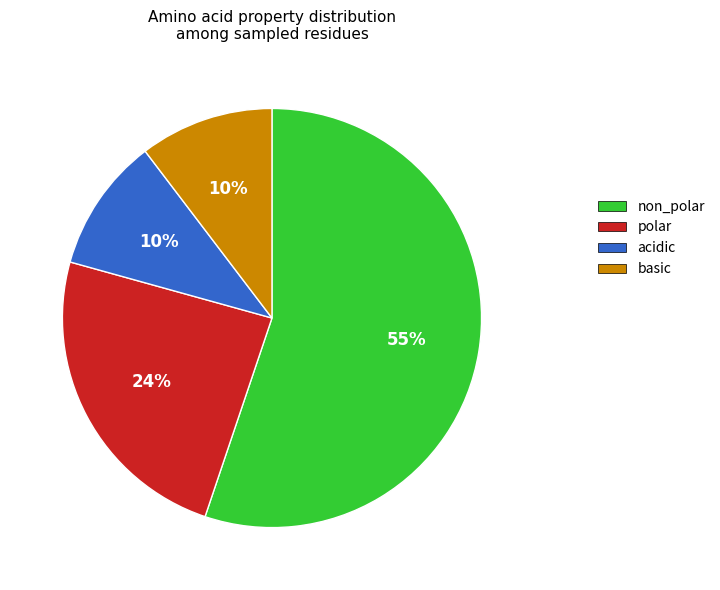

Is the sum of acidic and basic greater than half?

No